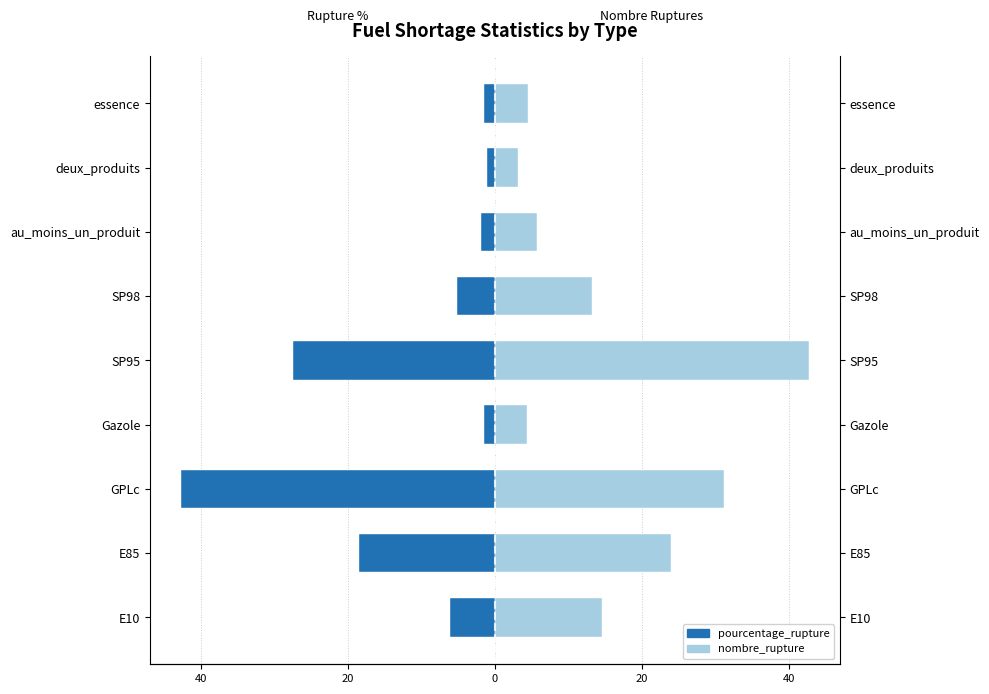

Which series has the largest total across all categories?

nombre_rupture (scaled)